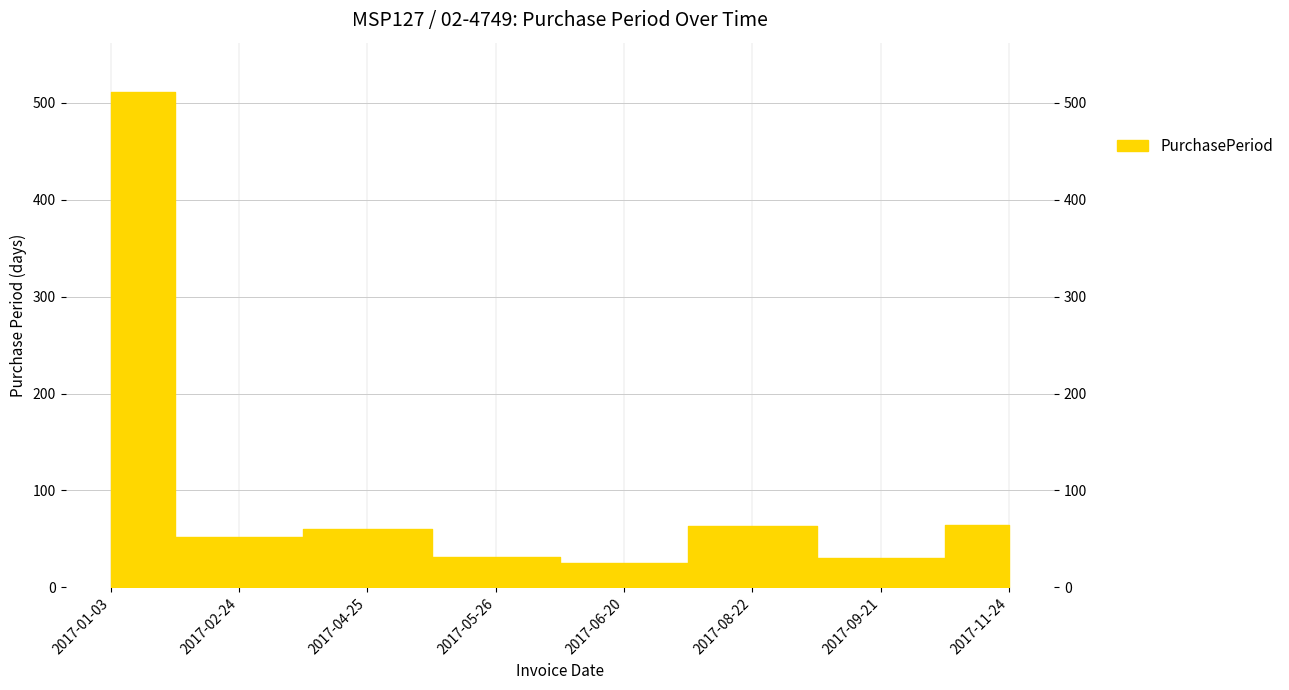

How many values are below 60?

4